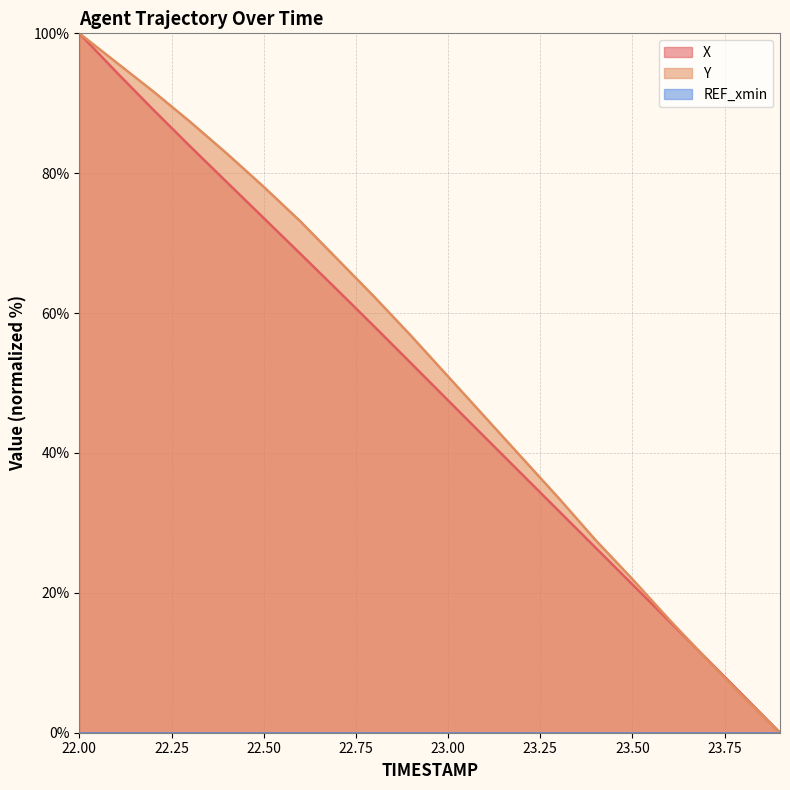

What is the sum of all X values?

1000.3